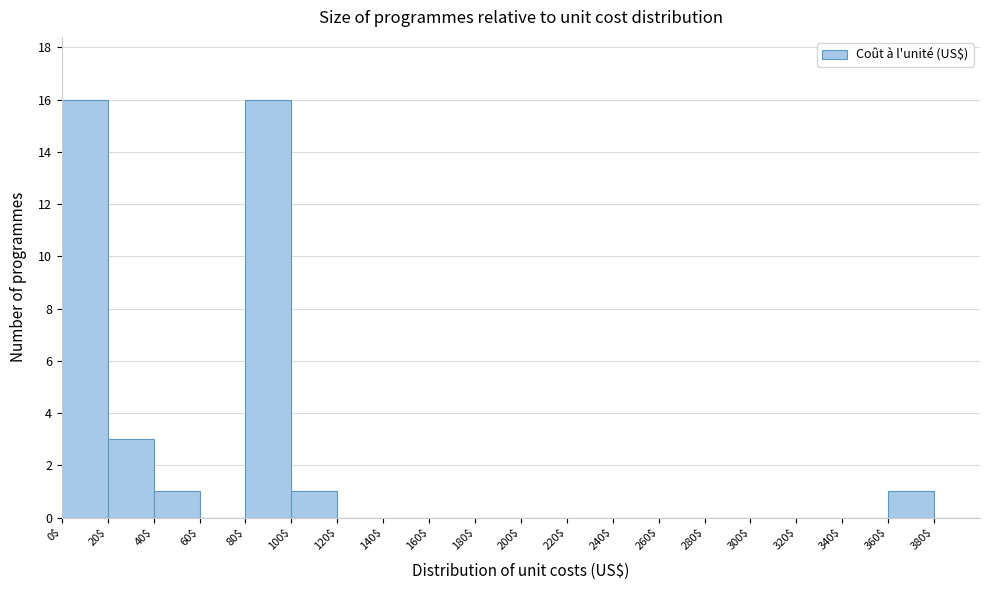

How tall is the bar that spans 20 to 40 on the x-axis? The values are not printed on the chart, so give them approximately, as read against the axis.

3